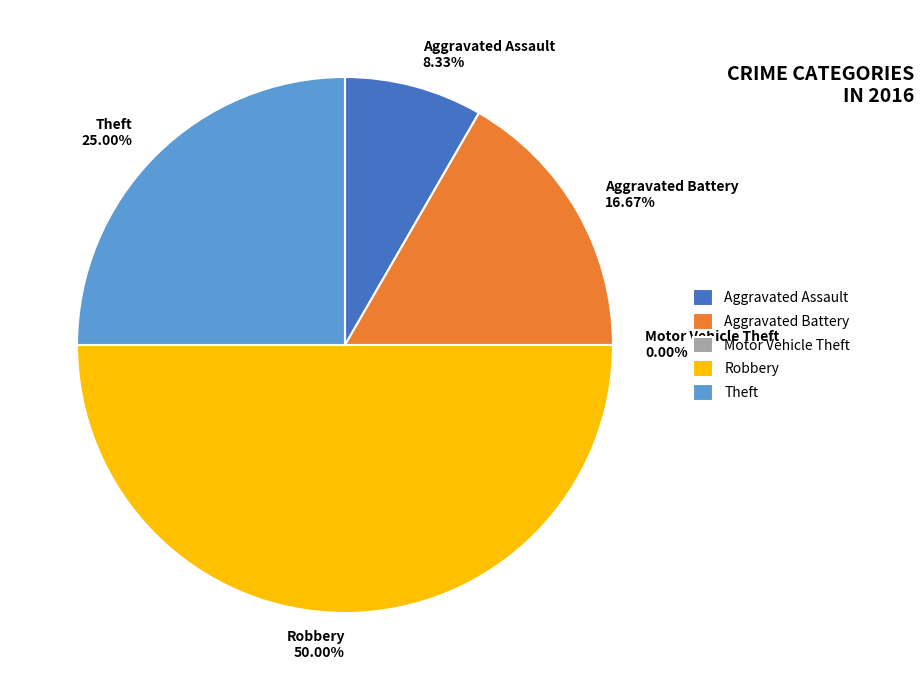

Which category has the smallest portion of the pie?

Motor Vehicle Theft